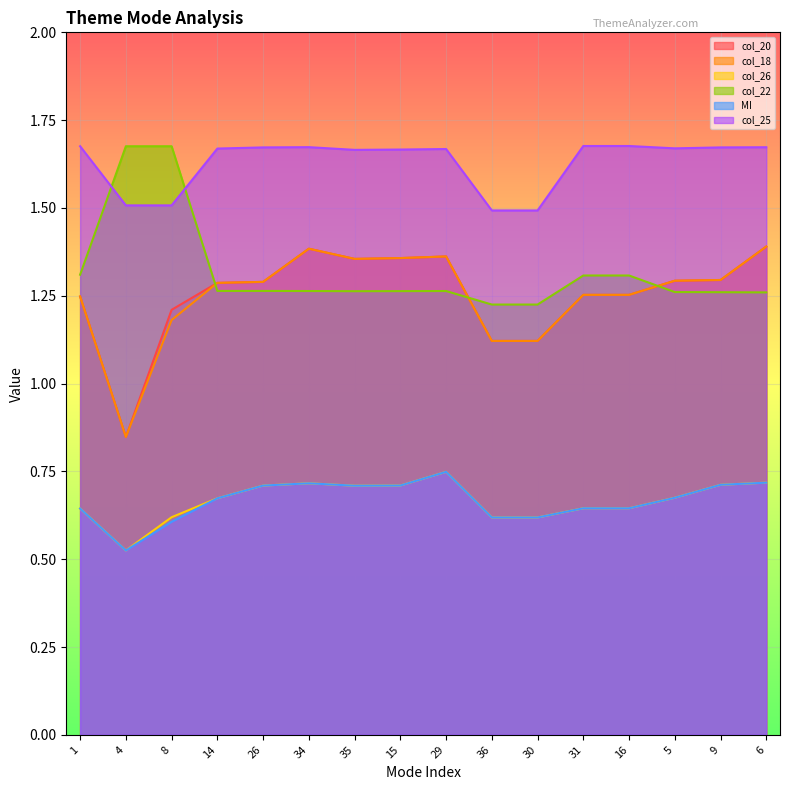

At which category does the chart reach its minimum across all series?

4